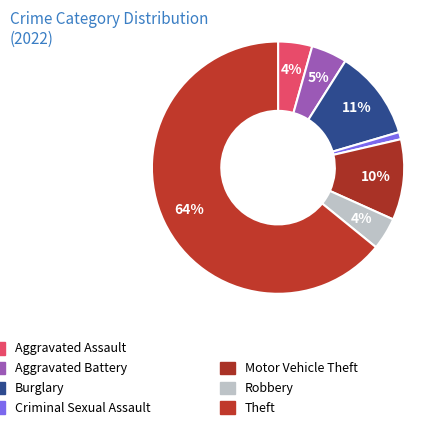

Does any single category account for the majority?

Yes